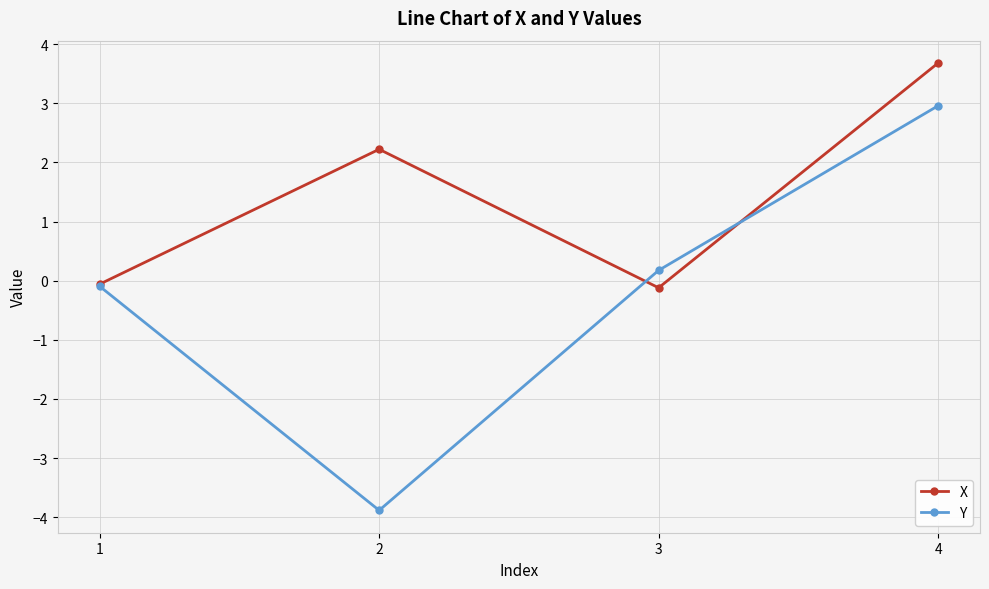

What are all the series names shown in the legend?

X, Y